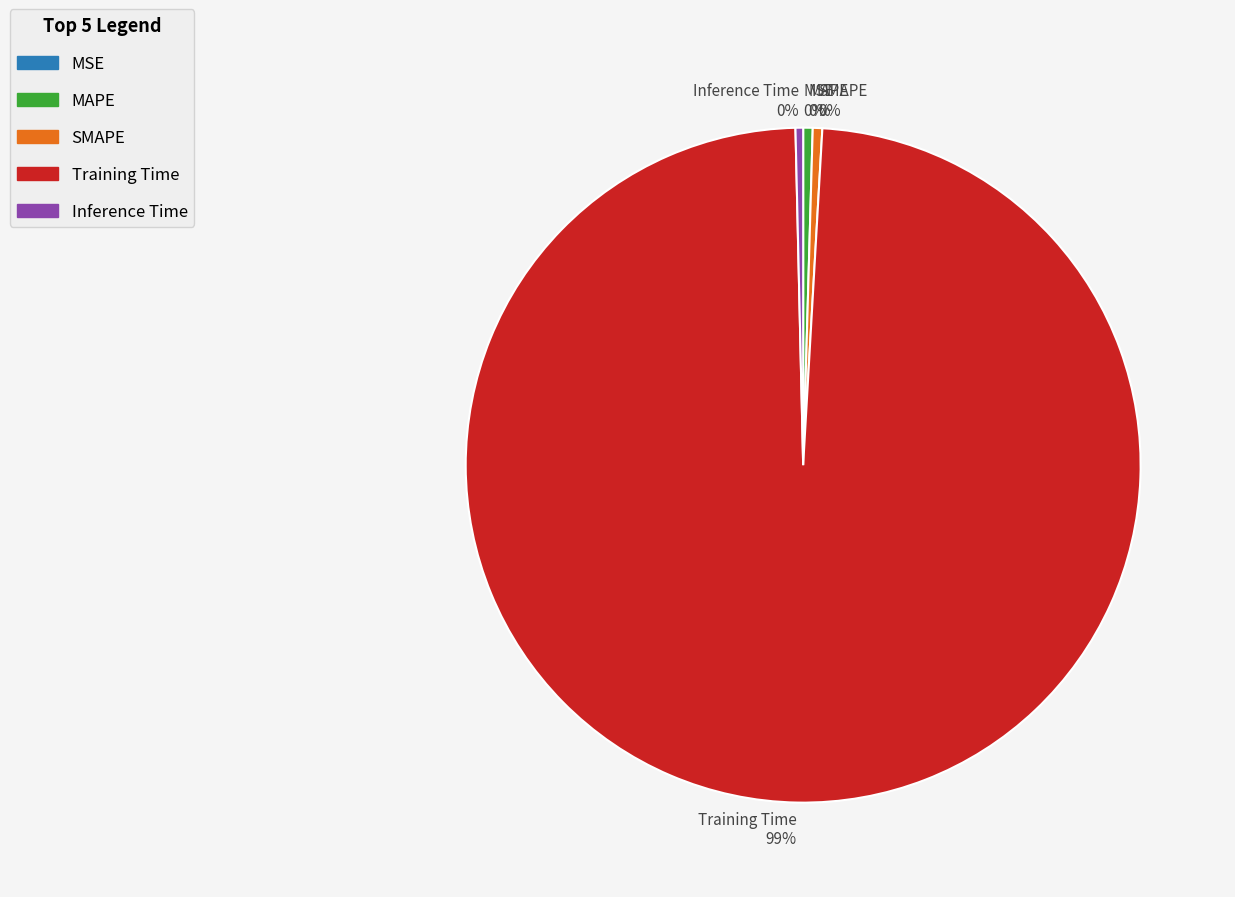

True or false: SMAPE accounts for 0% of the total.

True